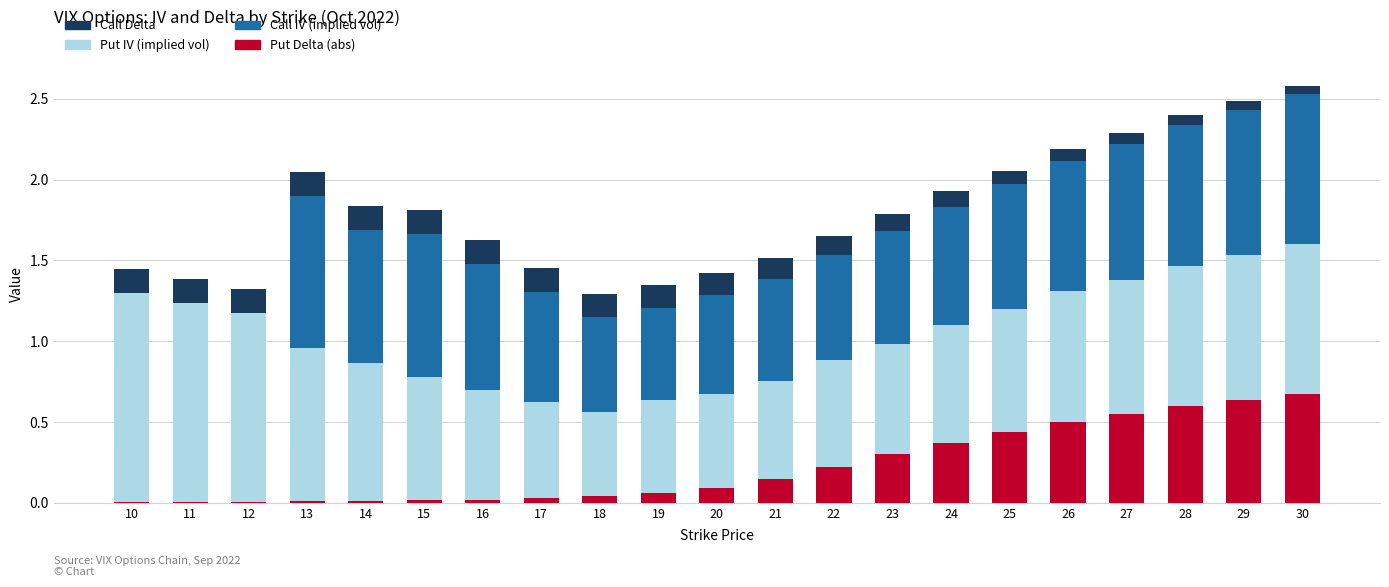

What is the sum of all Put Delta (abs) values?

4.7